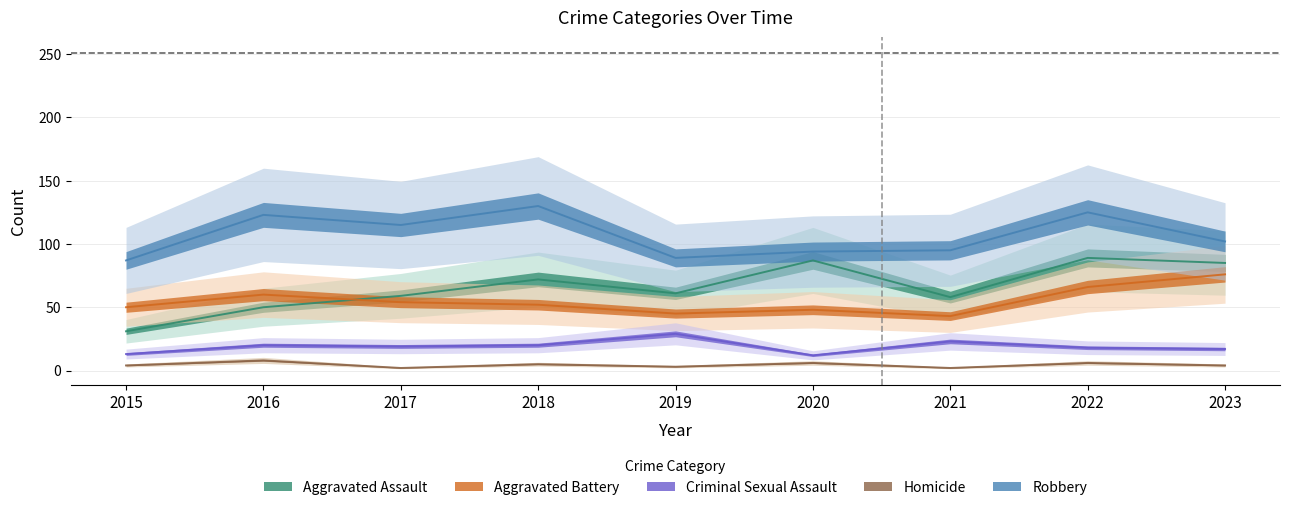

How many times do Aggravated Assault and Aggravated Battery cross each other?

1